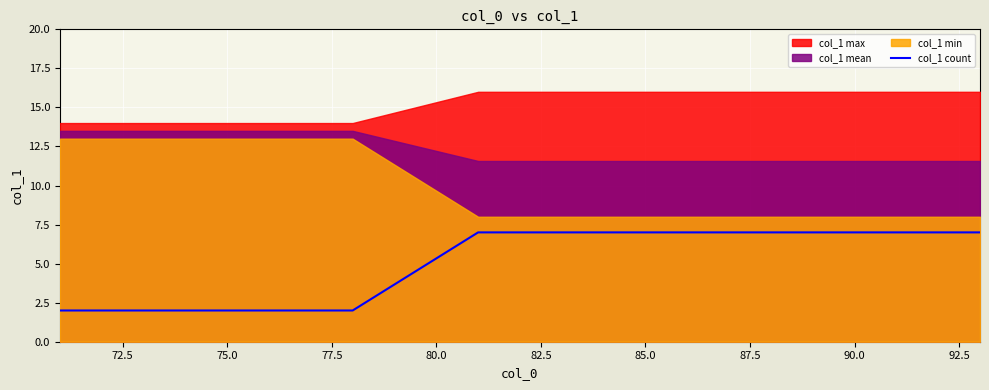

True or false: col_1 count has a value of 5 at 90.0.

False